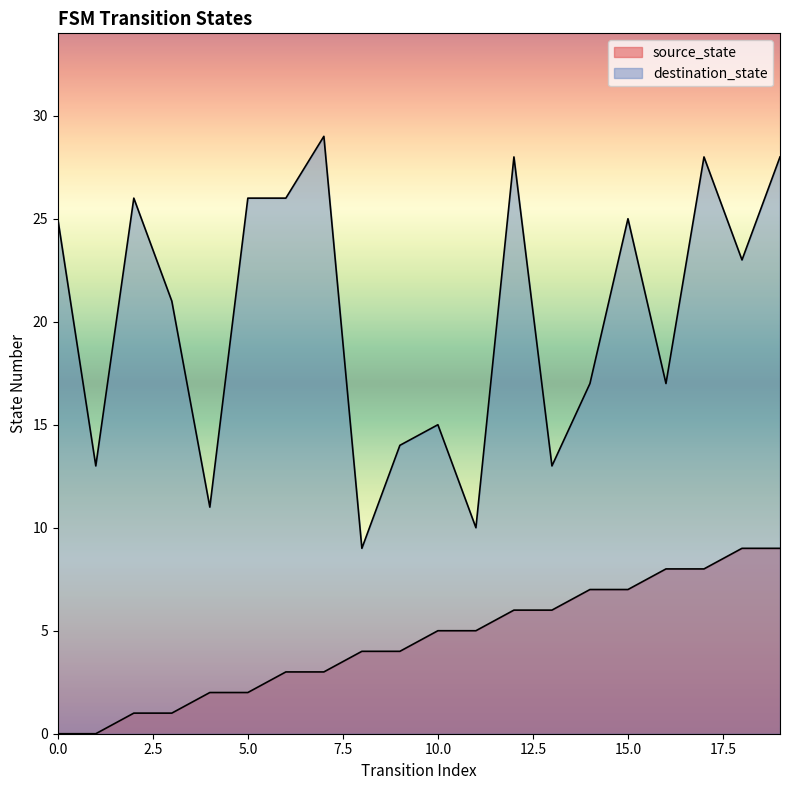

Rank the series at 4 from highest to lowest value.

destination_state, source_state